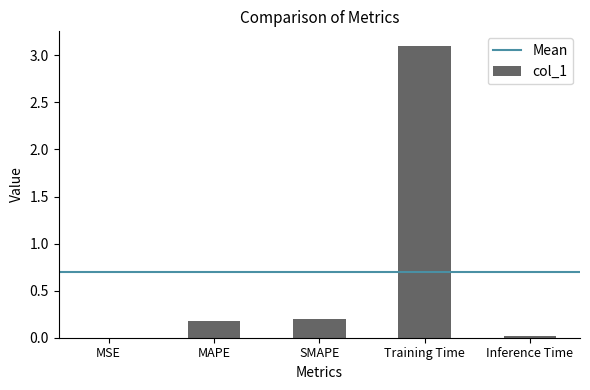

True or false: the data shows 0.3 at SMAPE.

False